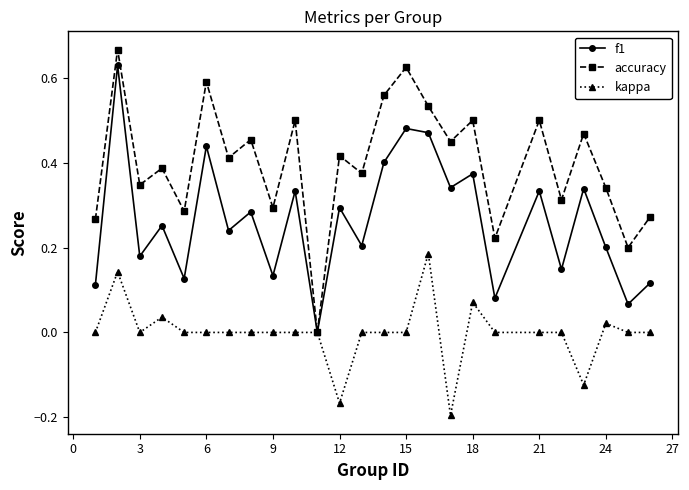

In f1, how many points are lower than both neighbors (excluding endpoints)?

10